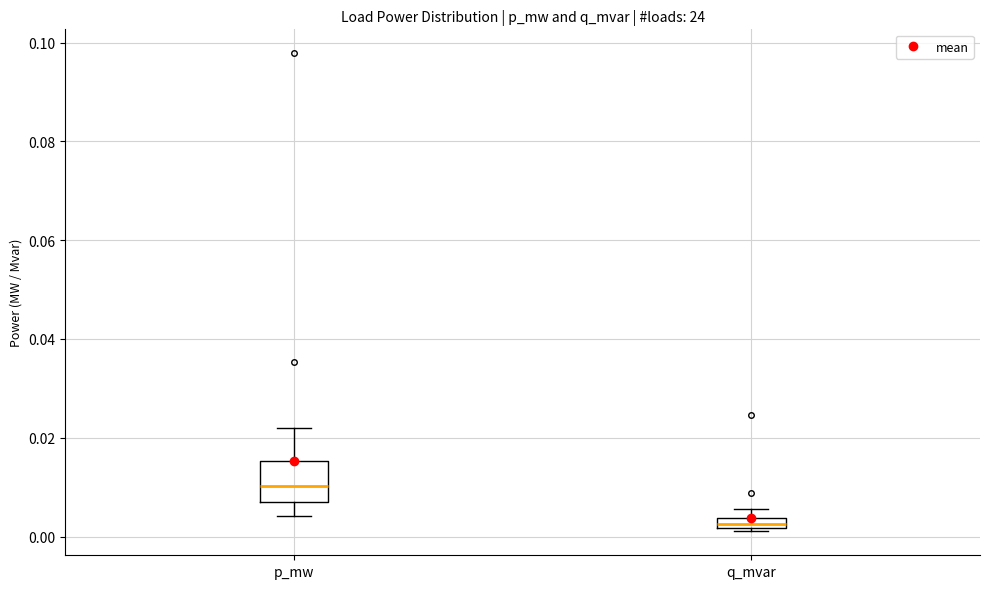

Where does the lower whisker of the box for p_mw end on the y-axis? The values are not printed on the chart, so give them approximately, as read against the axis.

0.004